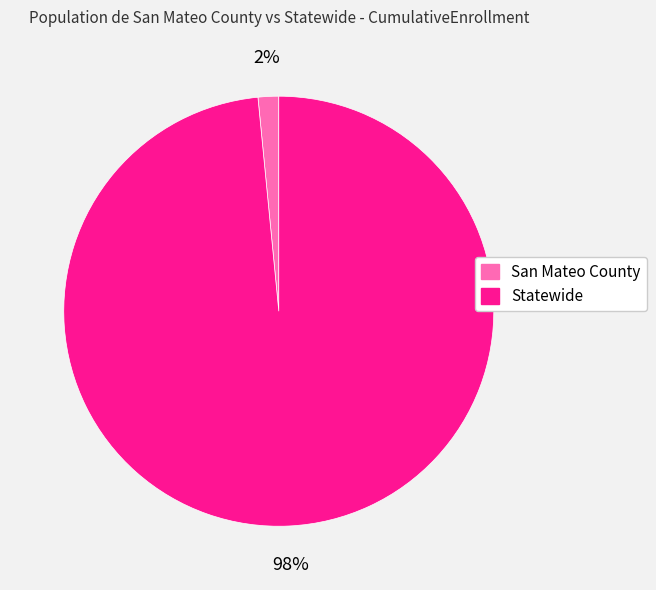

Rank the categories by value from highest to lowest.

Statewide, San Mateo County